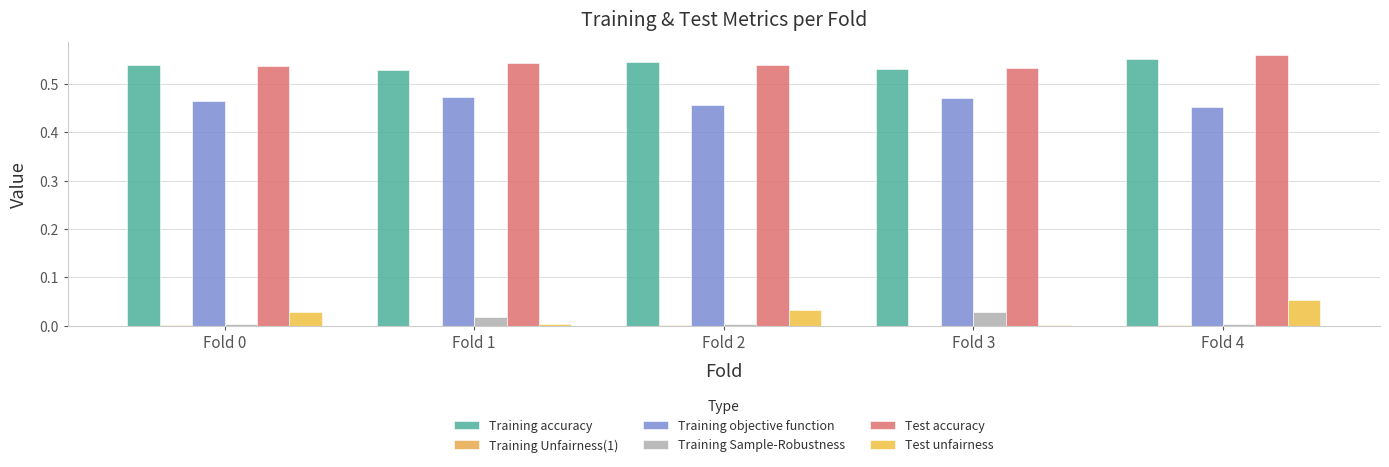

Reading left to right, extract all data points from this chart.

Training accuracy: 0.5	0.5	0.5	0.5	0.6
Training Unfairness(1): 0.0	0.0	0.0	0.0	0.0
Training objective function: 0.5	0.5	0.5	0.5	0.5
Training Sample-Robustness: 0.0	0.0	0.0	0.0	0.0
Test accuracy: 0.5	0.5	0.5	0.5	0.6
Test unfairness: 0.0	0.0	0.0	0.0	0.1